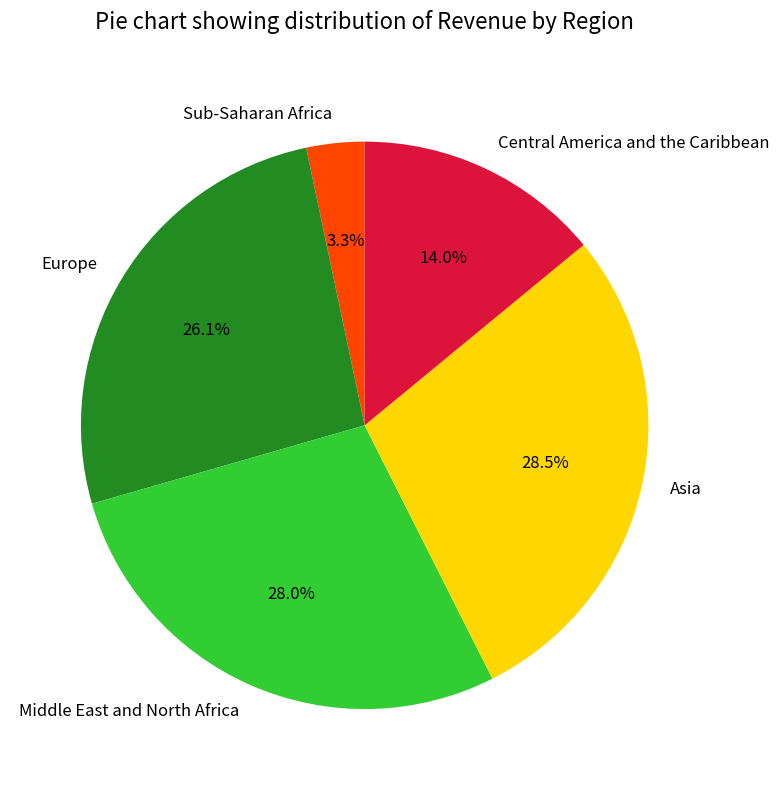

To the nearest percent, what is the difference between the largest and smallest slice percentages?

25%